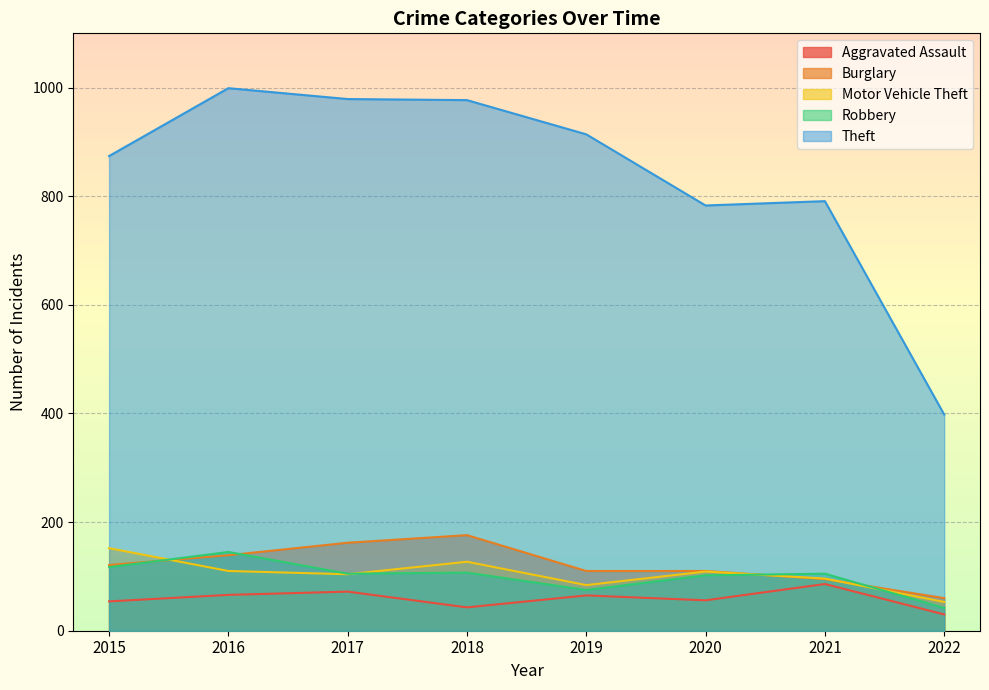

Rank the categories by Aggravated Assault value from highest to lowest.

2021, 2017, 2016, 2019, 2020, 2015, 2018, 2022